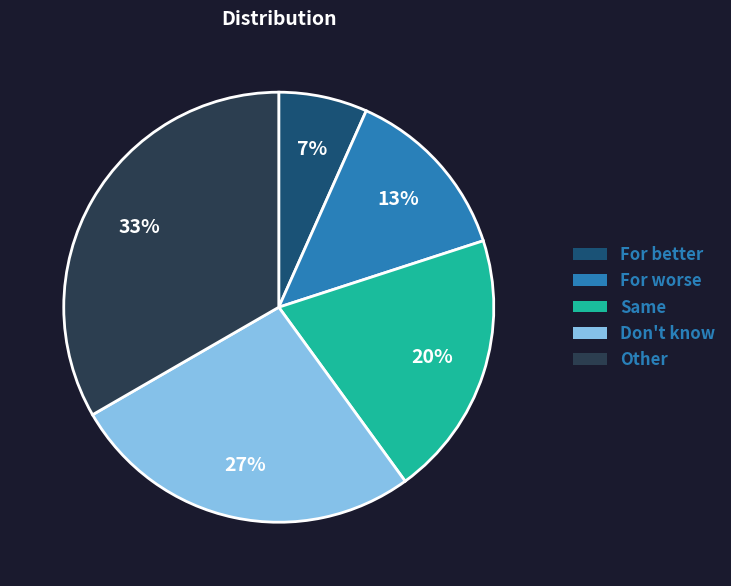

What is the ratio of the value at For worse to the value at Other?

0.4